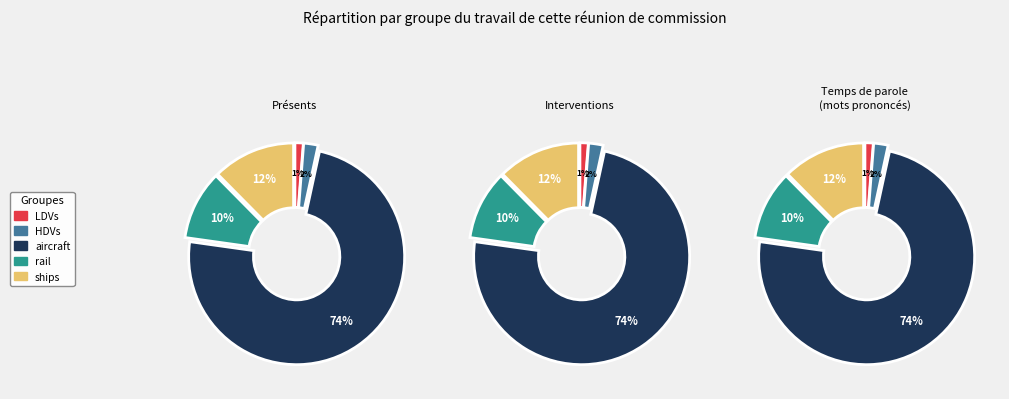

What is the largest slice in the pie chart?

aircraft